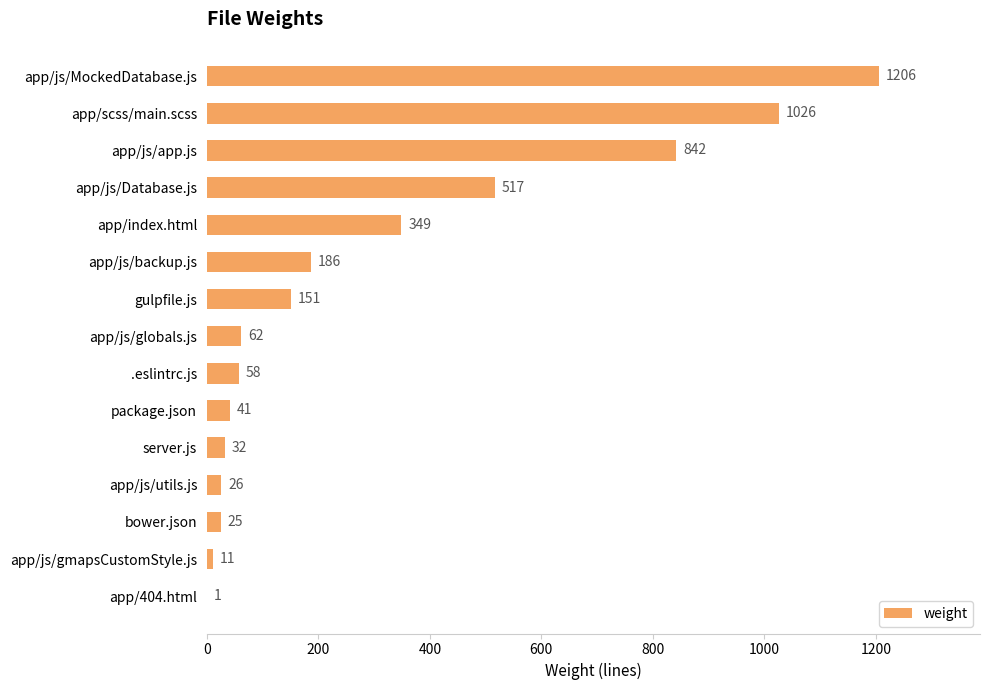

Is it true that the value at app/js/utils.js is 26?

True